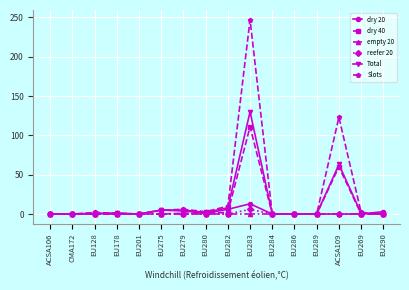

True or false: dry 40 has more than 0 interior local peaks.

True